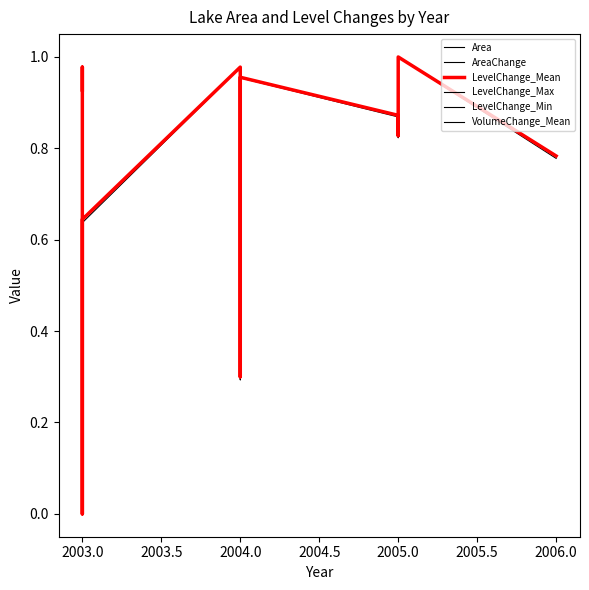

How many positive values does the LevelChange_Min series have?

15